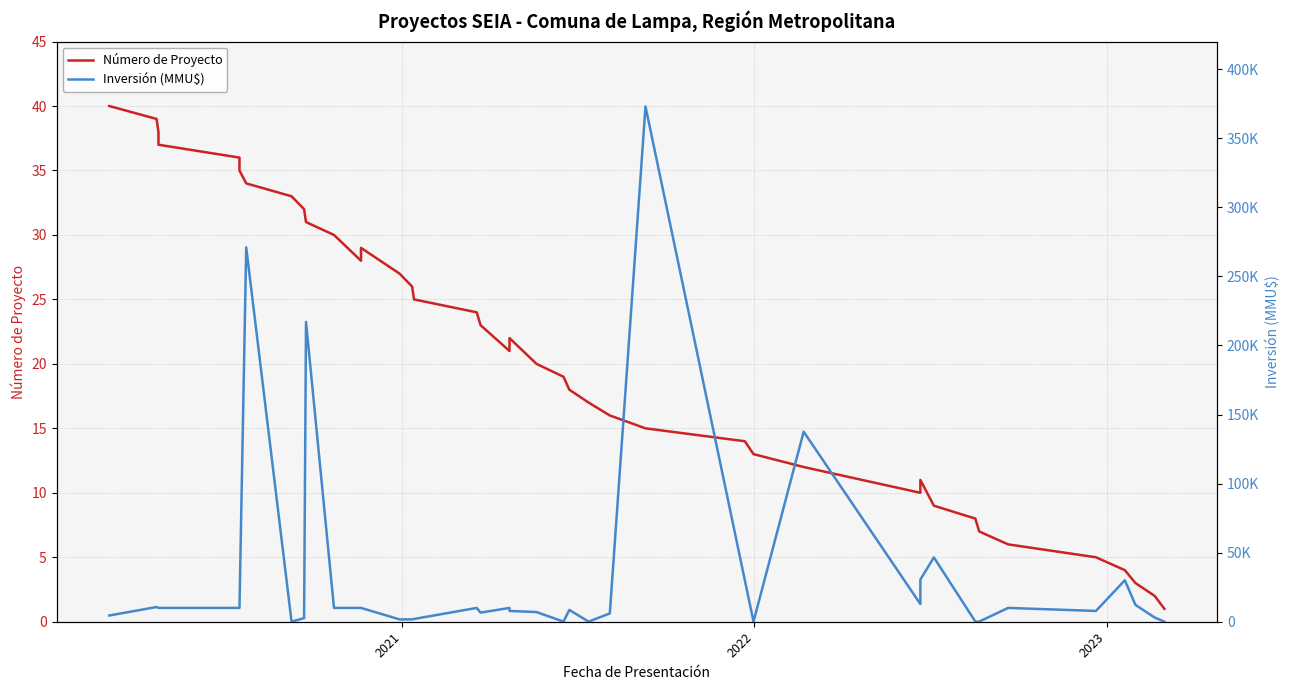

Does the chart display data point markers on the line(s)?

No